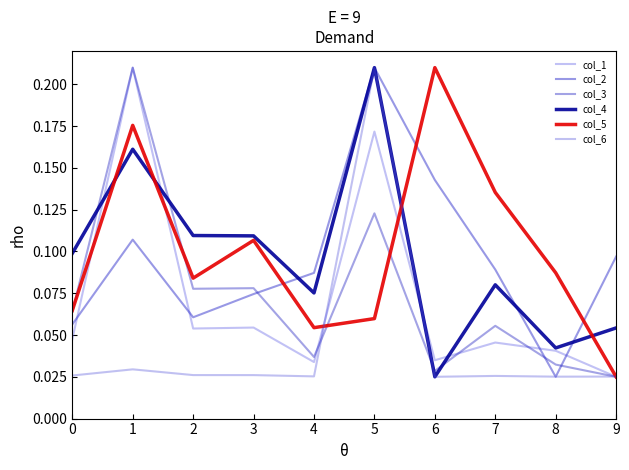

At which label does col_3 reach its minimum?

9